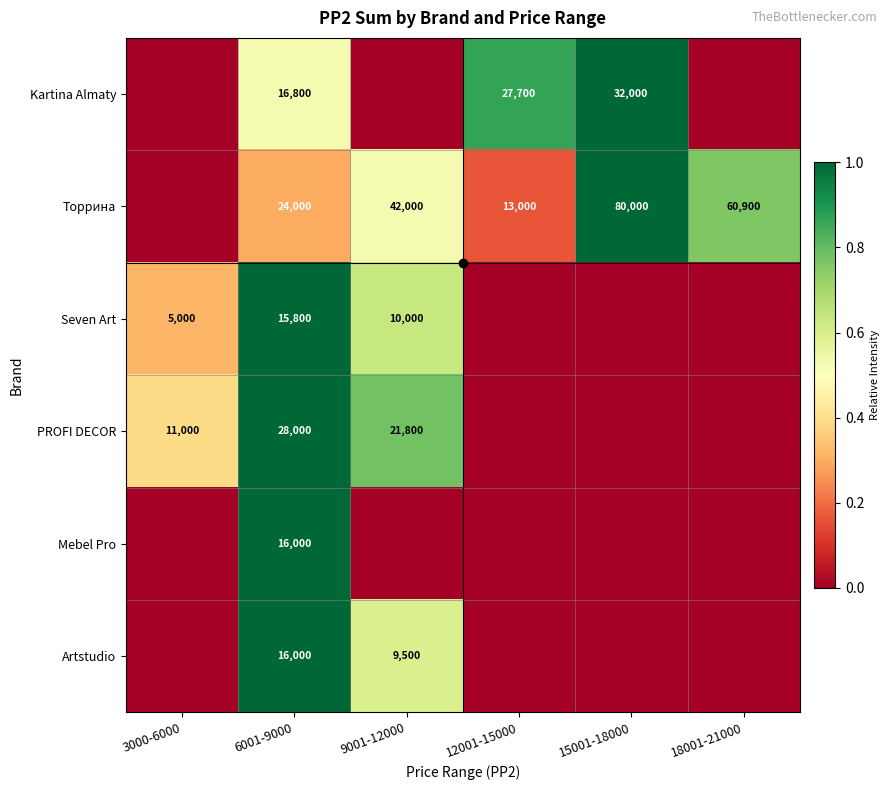

At 3000-6000, list the series in order from largest to smallest.

PROFI DECOR, Seven Art, Kartina Almaty, Торрина, Mebel Pro, Artstudio